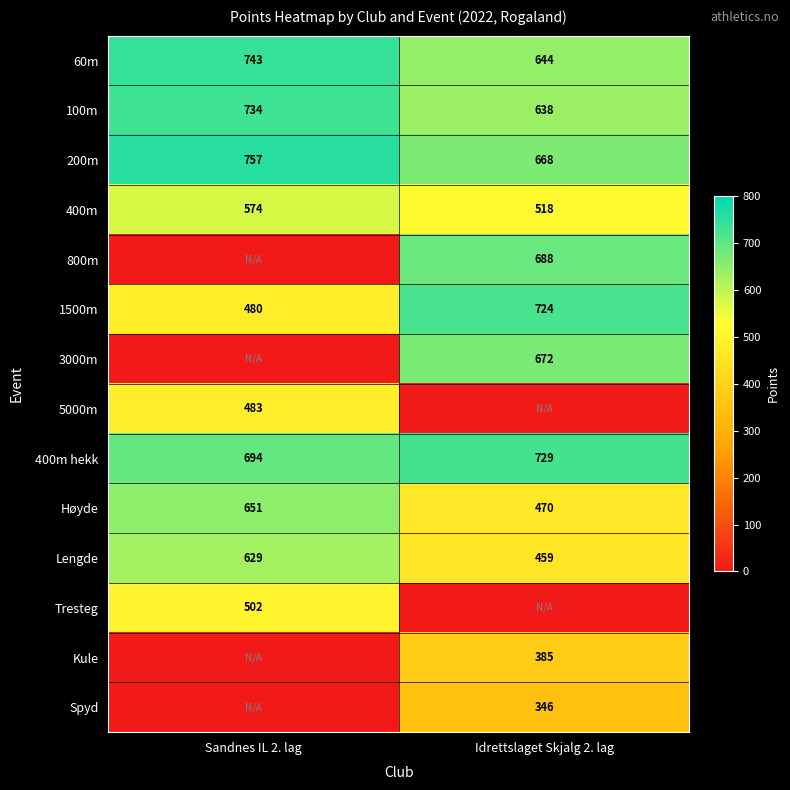

Rank the categories by 400m hekk value from highest to lowest.

Idrettslaget Skjalg 2. lag, Sandnes IL 2. lag